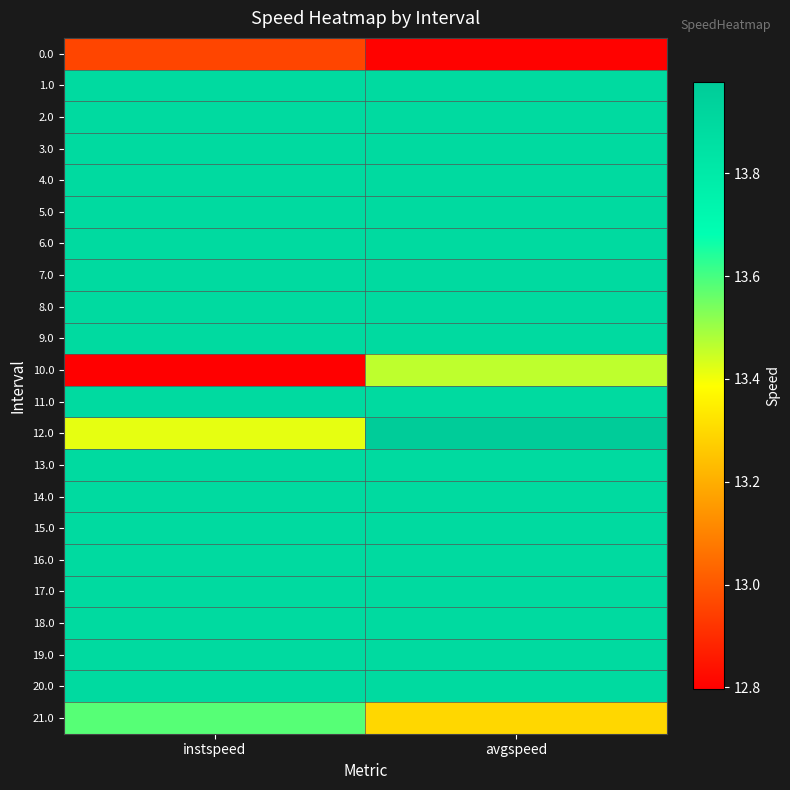

Count the number of data series in this chart.

22